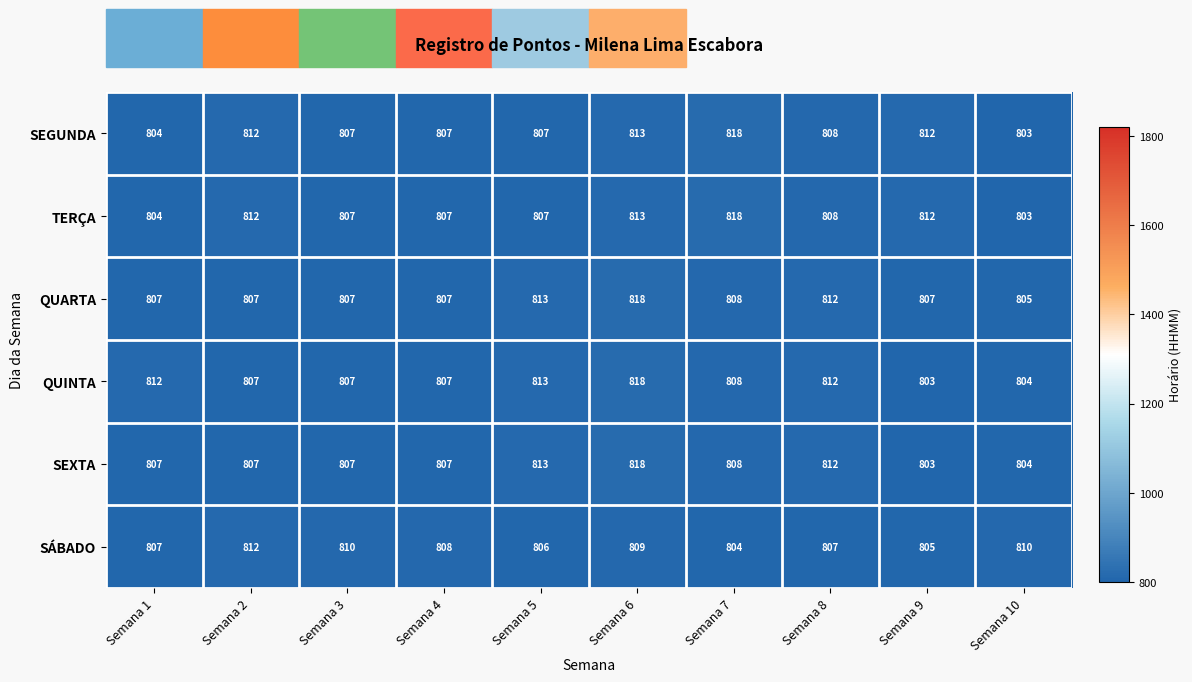

What value does the SEXTA series have at Semana 7?

808